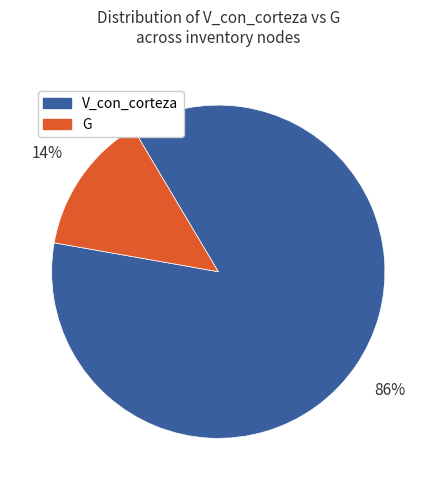

To the nearest percent, what is the average slice percentage?

50%